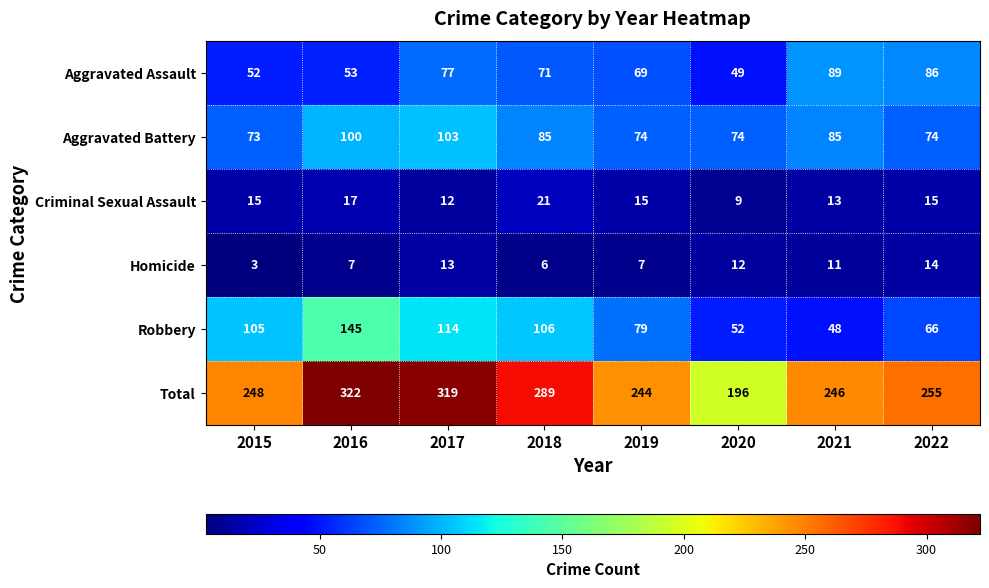

Is it true that Aggravated Battery equals 74 at 2022?

True